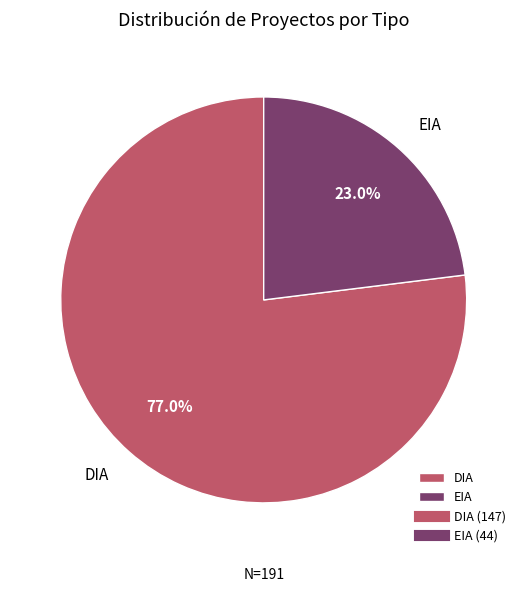

What is the ratio of the value at DIA to the value at EIA?

3.3